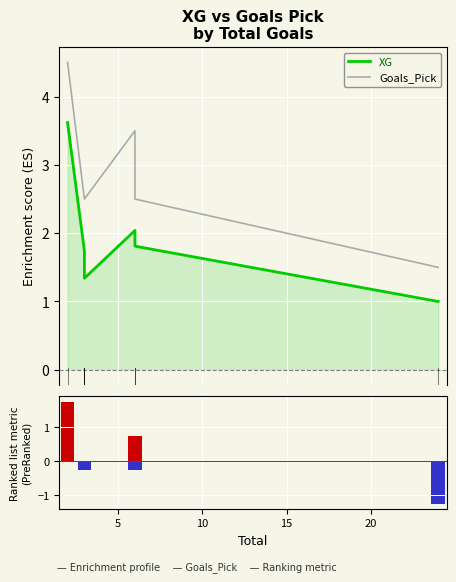

Does the chart contain any negative values?

Yes